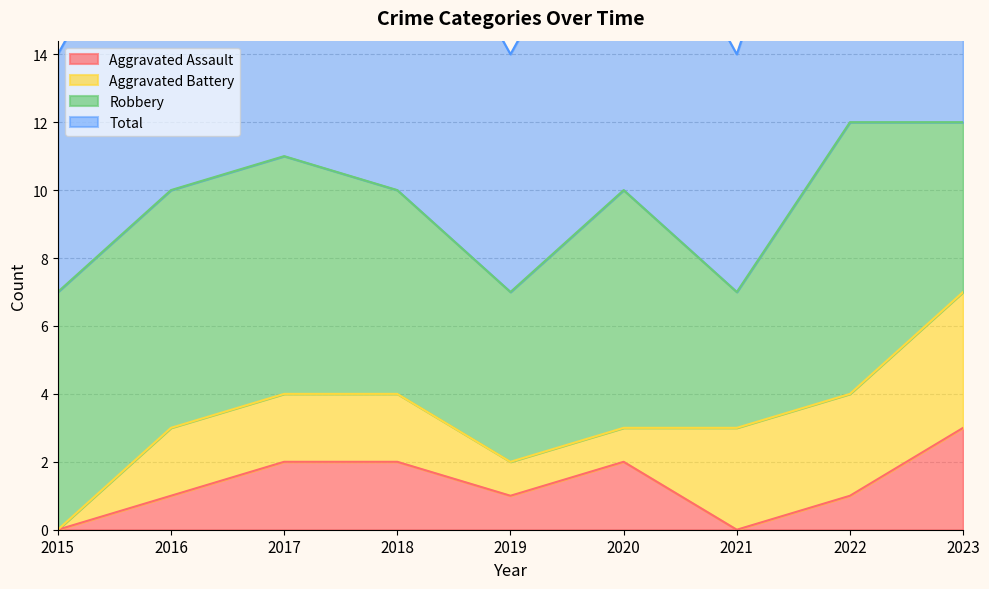

Rank the categories by Aggravated Assault value from highest to lowest.

2023, 2017, 2018, 2020, 2016, 2019, 2022, 2015, 2021